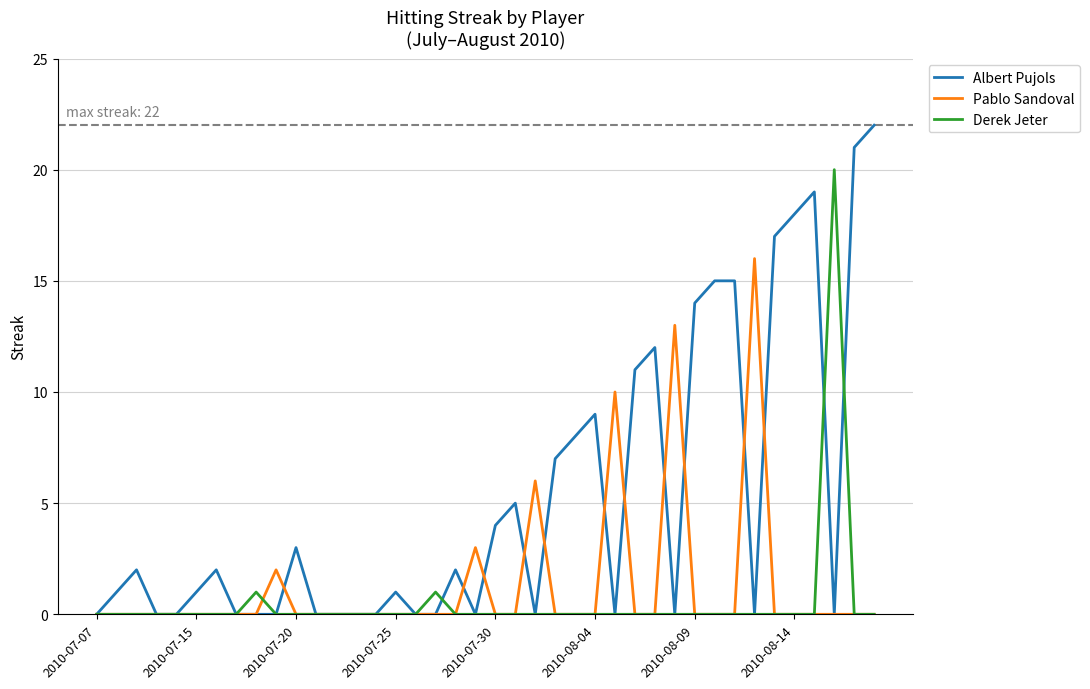

Which series has the largest total across all categories?

Albert Pujols